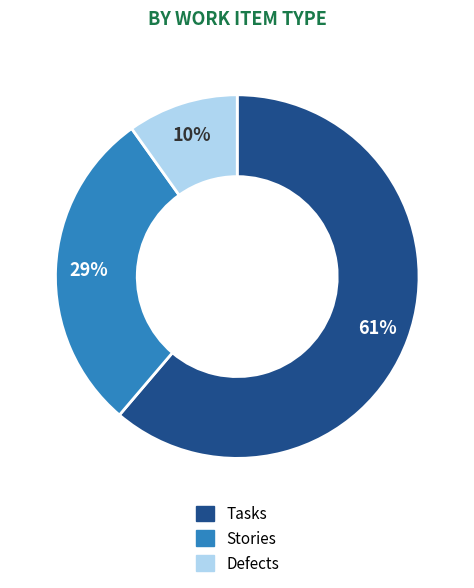

What is the largest slice in the pie chart?

Tasks